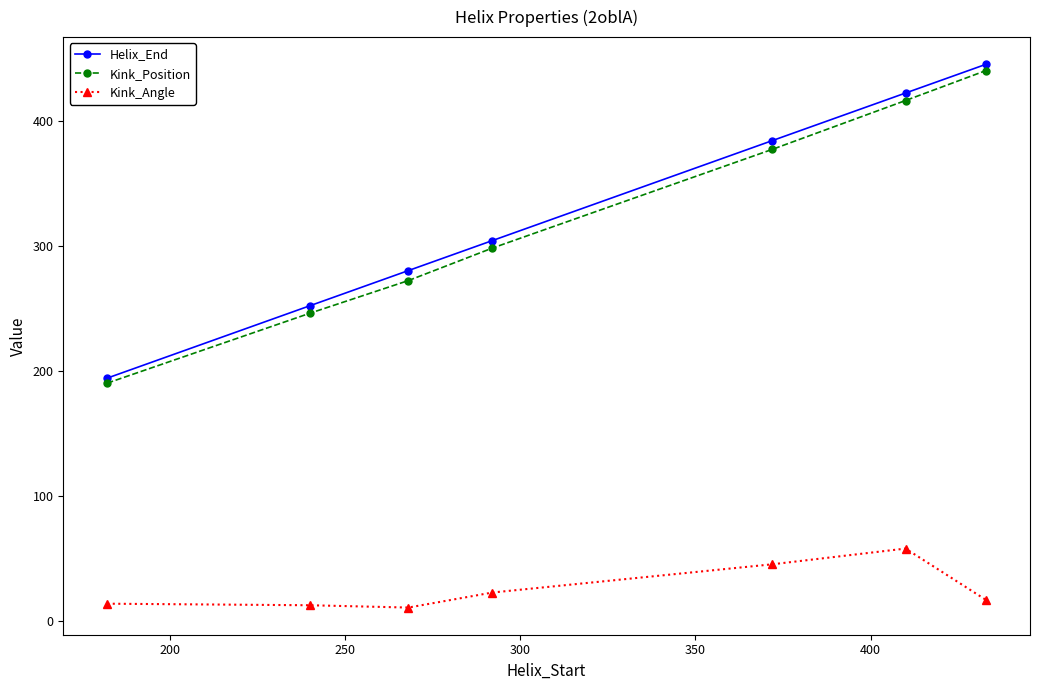

Rank the series by their maximum value, from lowest to highest.

Kink_Angle, Kink_Position, Helix_End